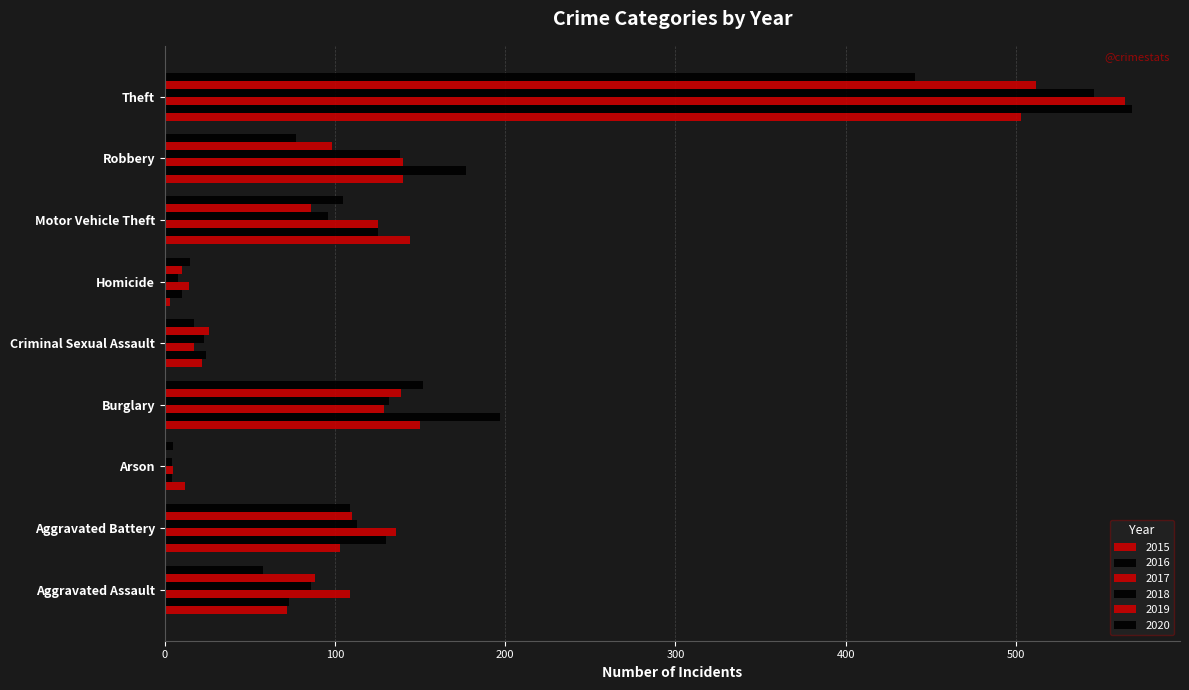

At which category is the sum across all series the highest?

Theft